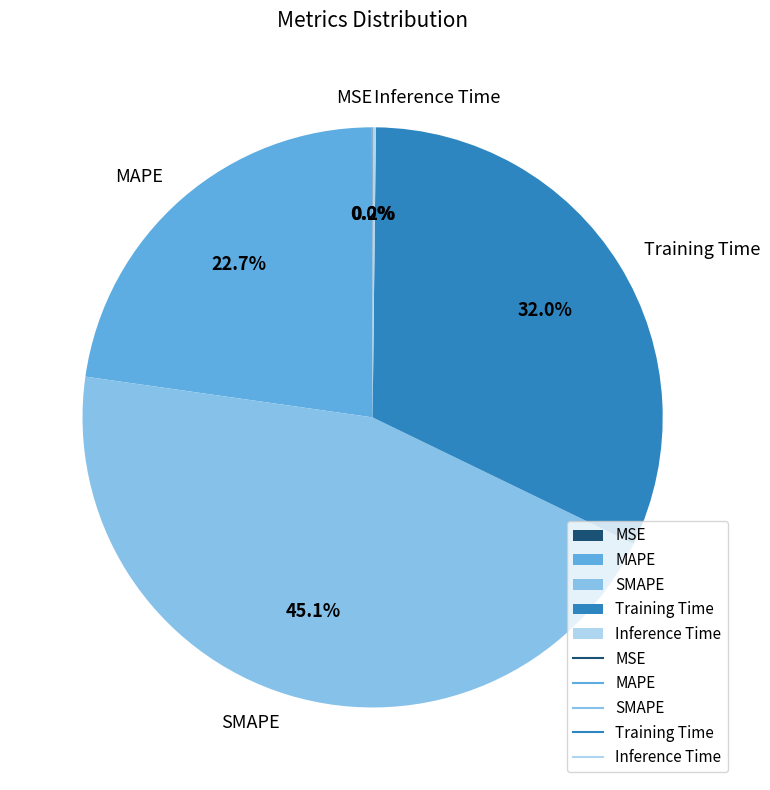

Which slice is the largest?

SMAPE